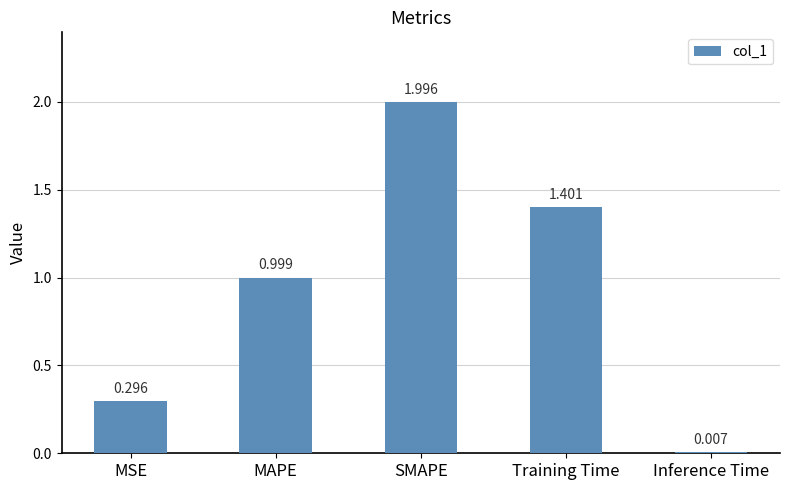

What is the label of the 3rd bar from the right?

SMAPE